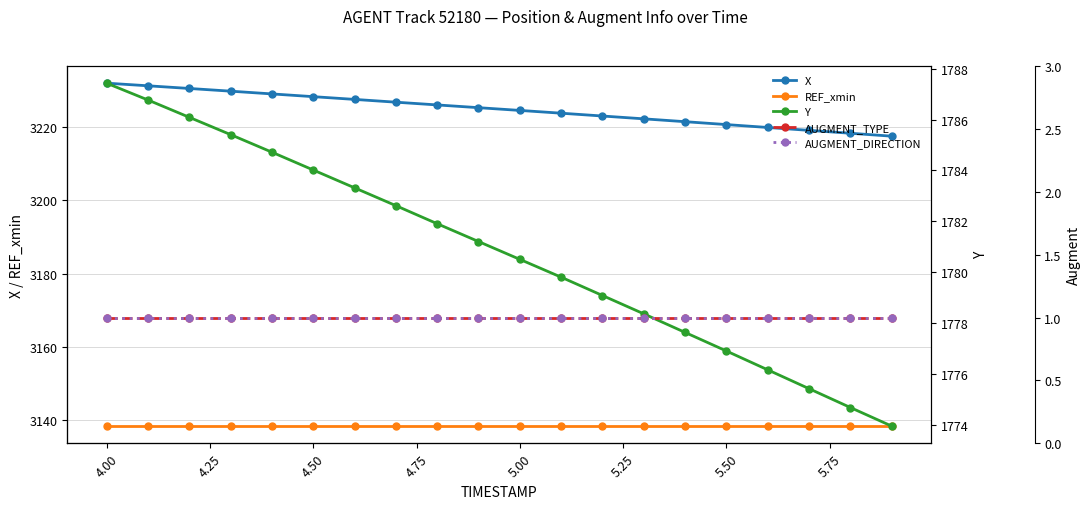

True or false: Y and REF_xmin cross at least once.

False